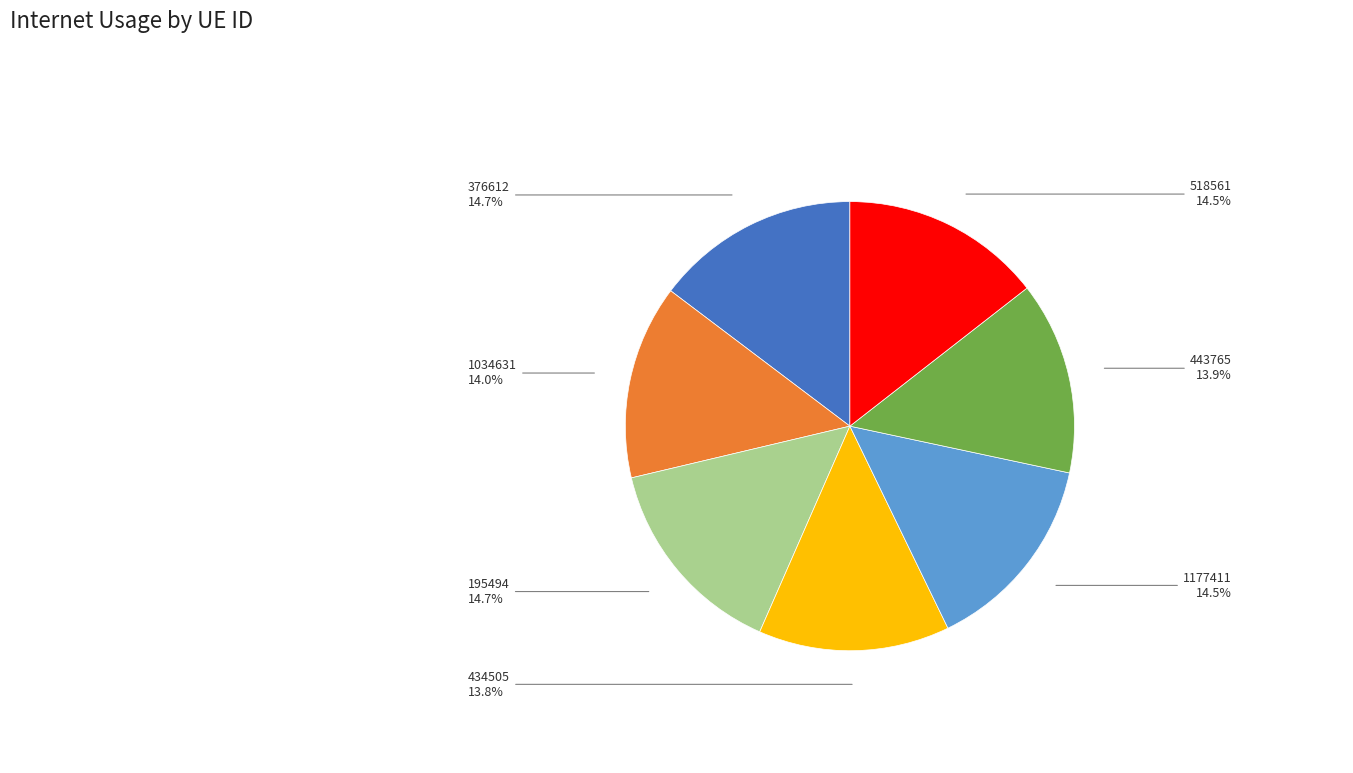

Does any single category account for the majority?

No